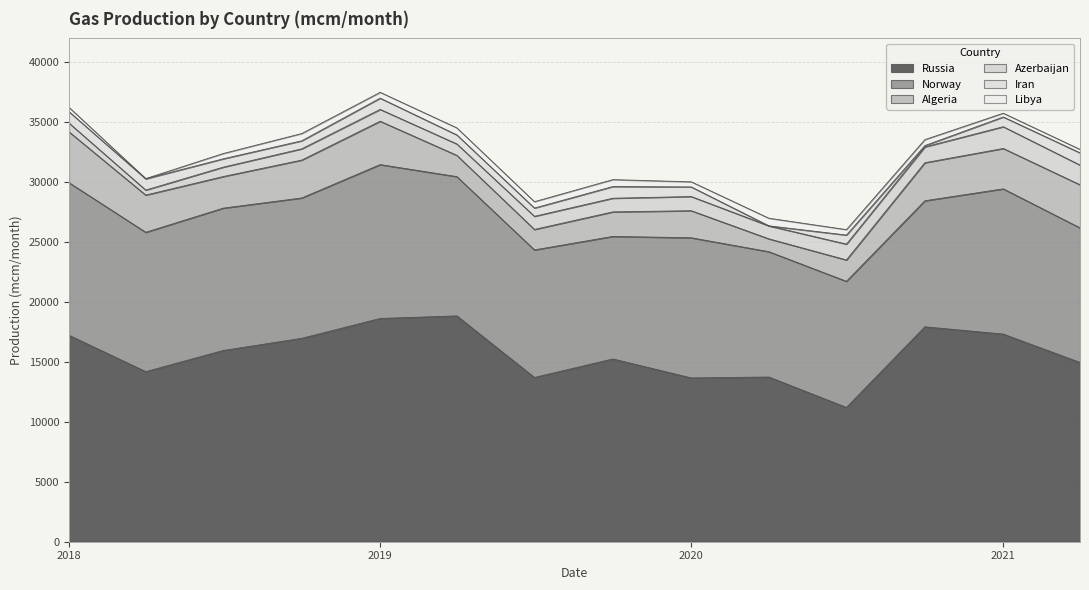

Which series has the largest range (max minus min)?

Russia